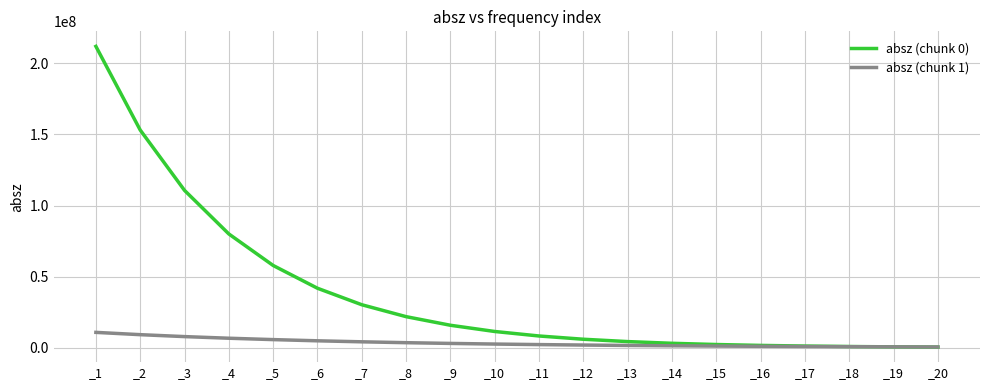

What is the total value across all series at _20?

981910